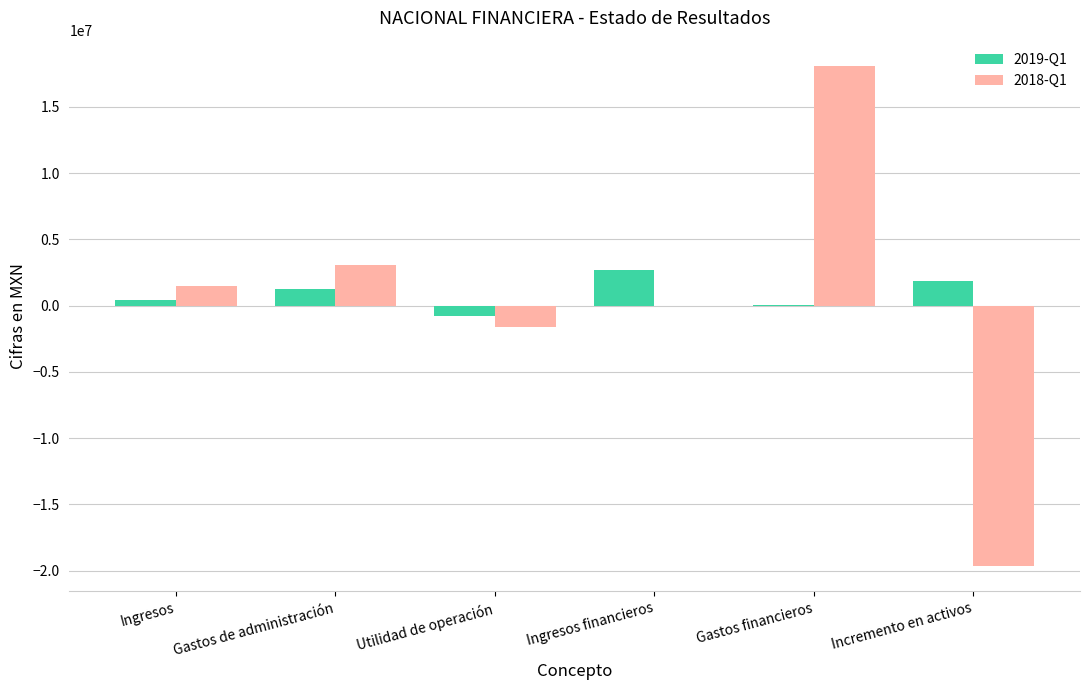

The 2018-Q1 series shows 377106 at Ingresos. True or false?

False